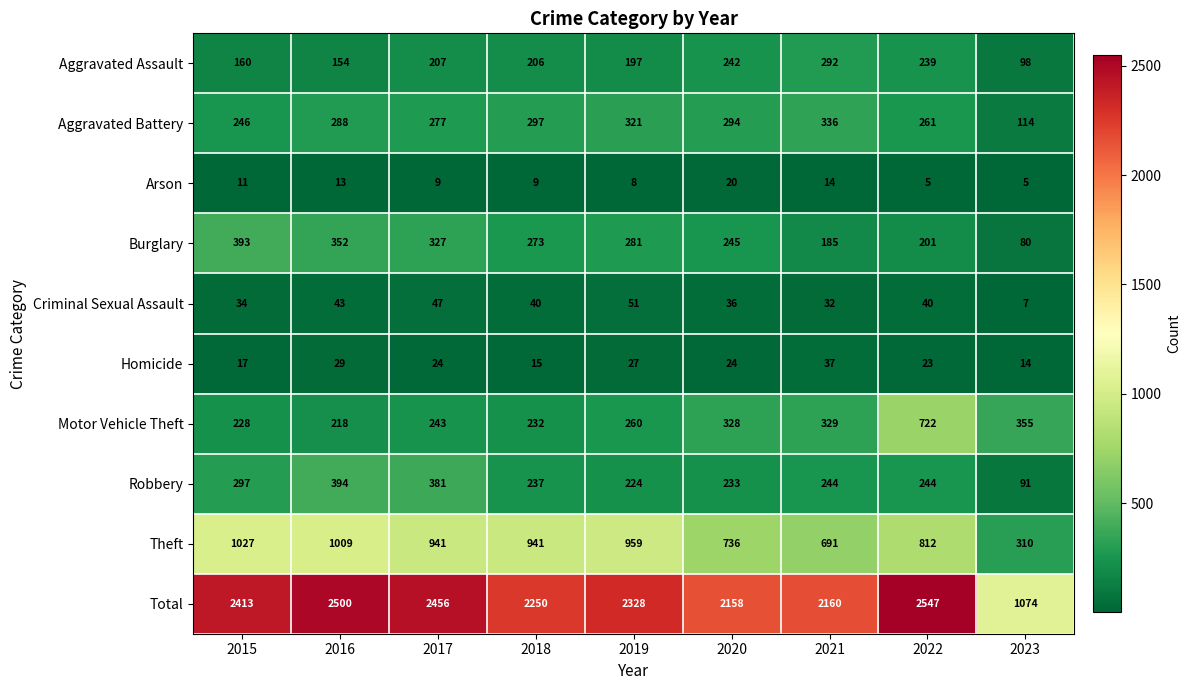

Which series has the largest total across all categories?

Total